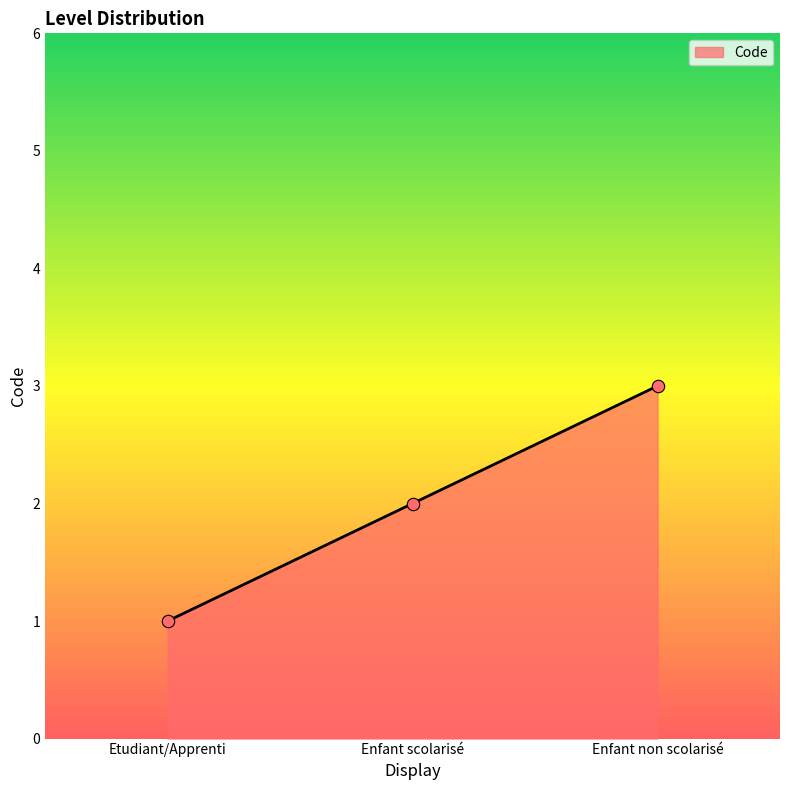

What is the ratio of the value at Etudiant/Apprenti to the value at Enfant non scolarisé?

0.3